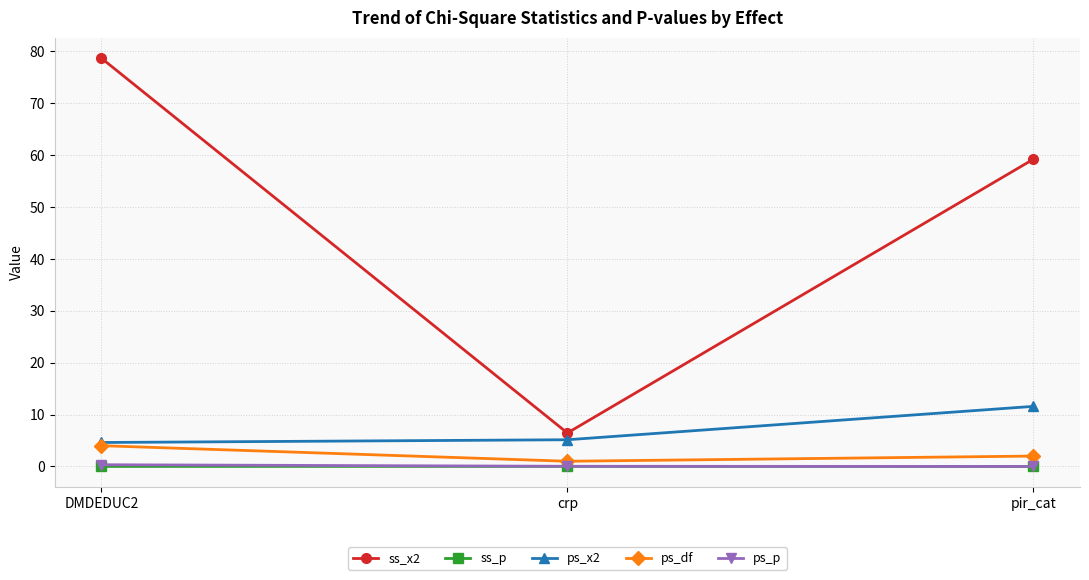

Which series has the widest spread of values?

ss_x2